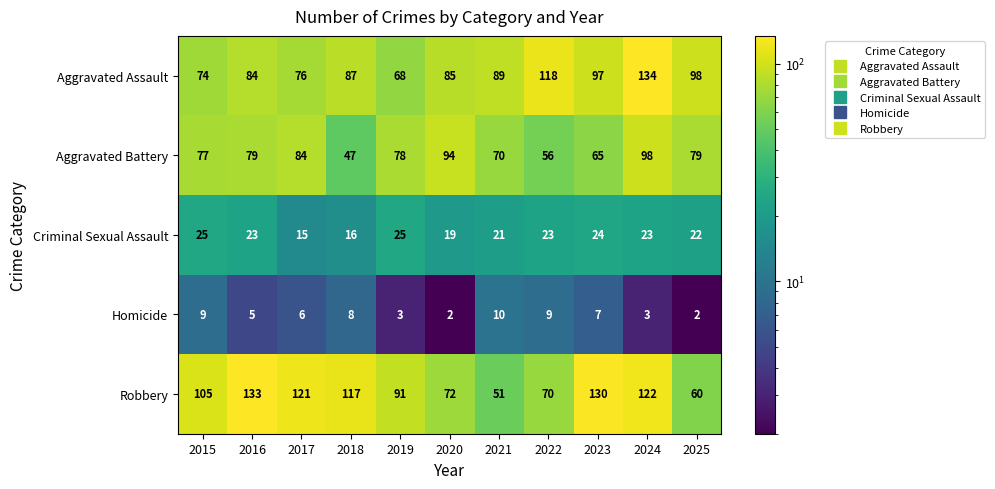

True or false: Homicide has a value of 5 at 2016.

True